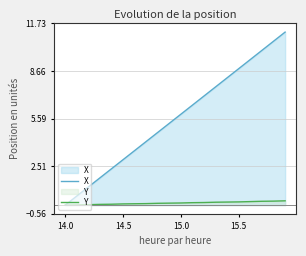

The value of Y at 15.5 is 0.2. True or false?

True